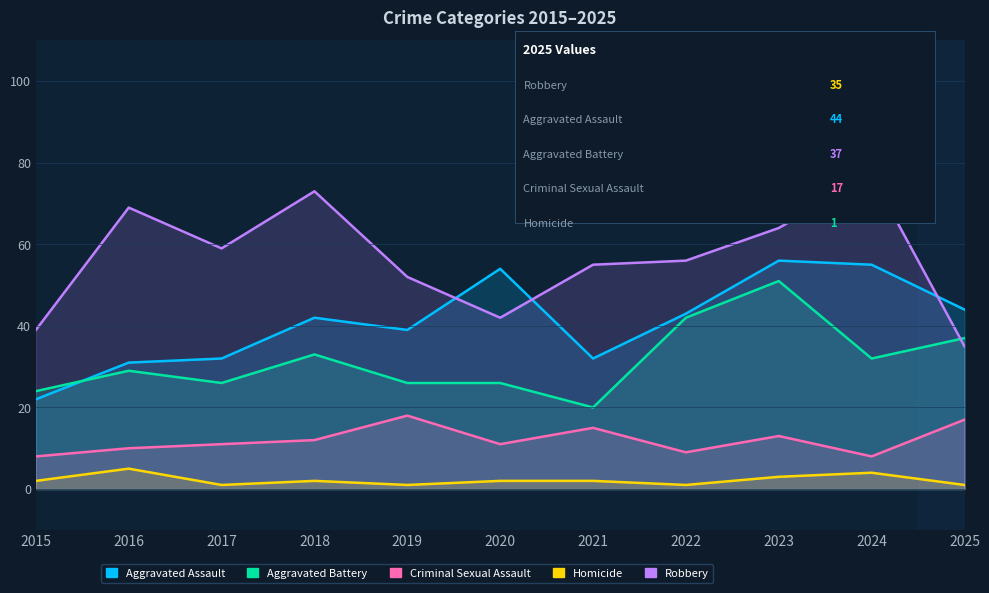

What is the difference between the maximum and minimum values in the Aggravated Assault series?

34